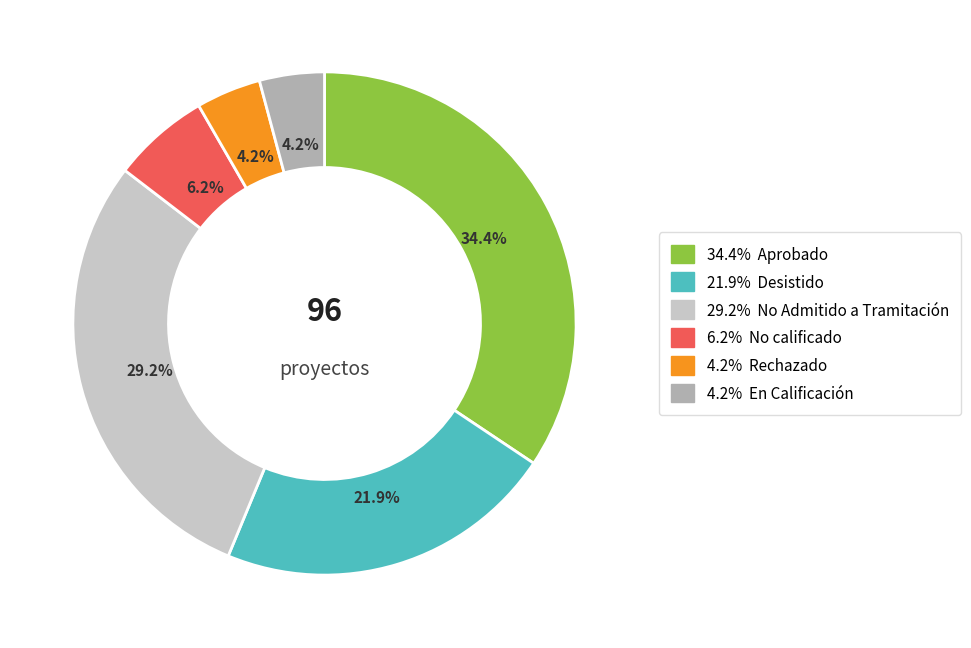

Is there a majority slice in this chart?

No